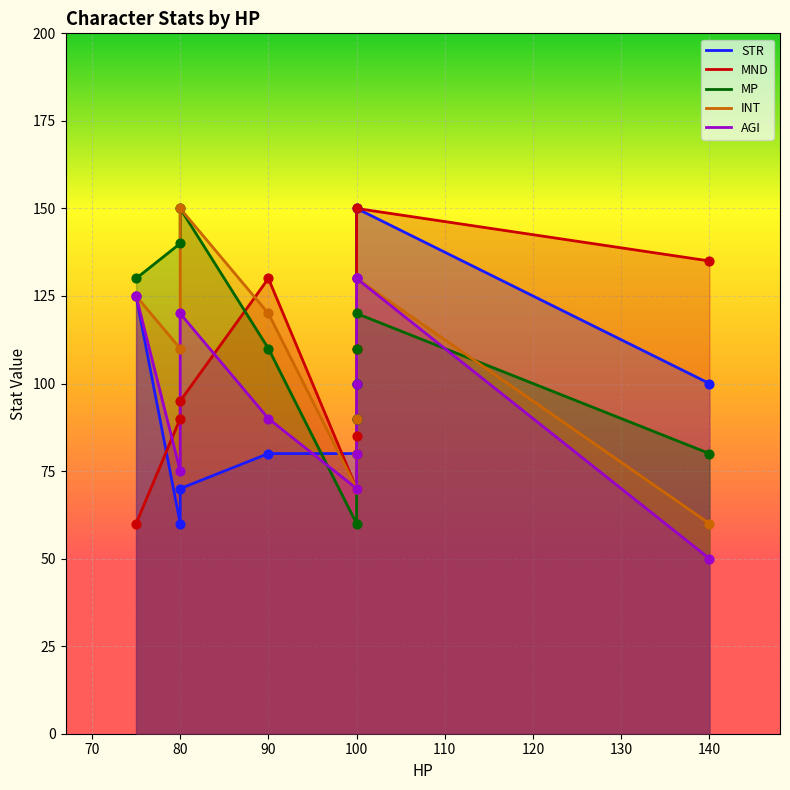

Which series reaches the minimum Y coordinate?

AGI